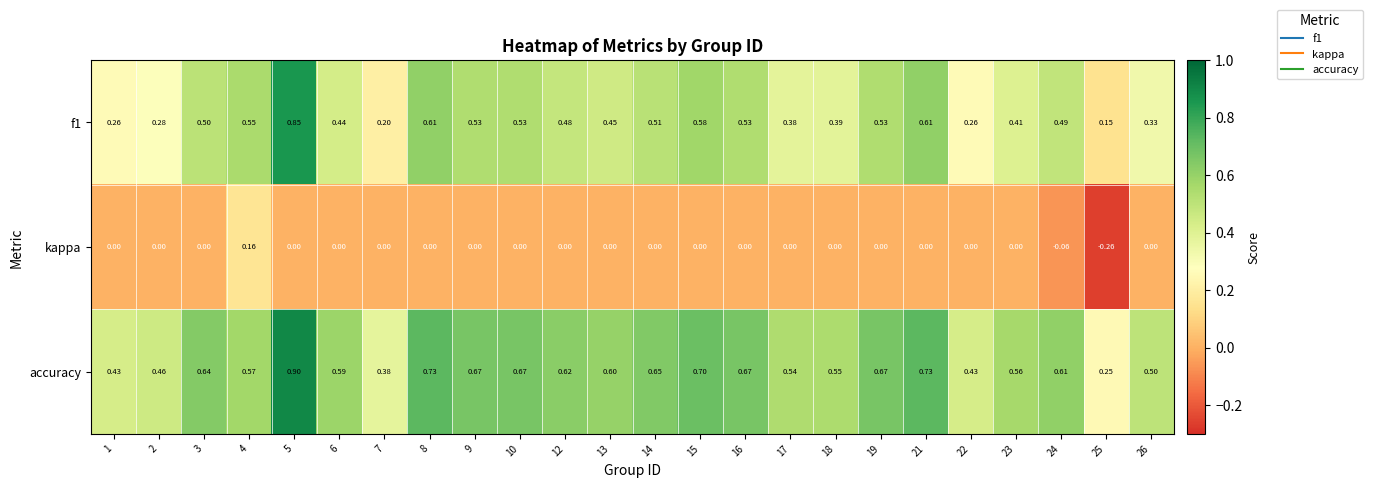

Which series has the largest total across all categories?

accuracy